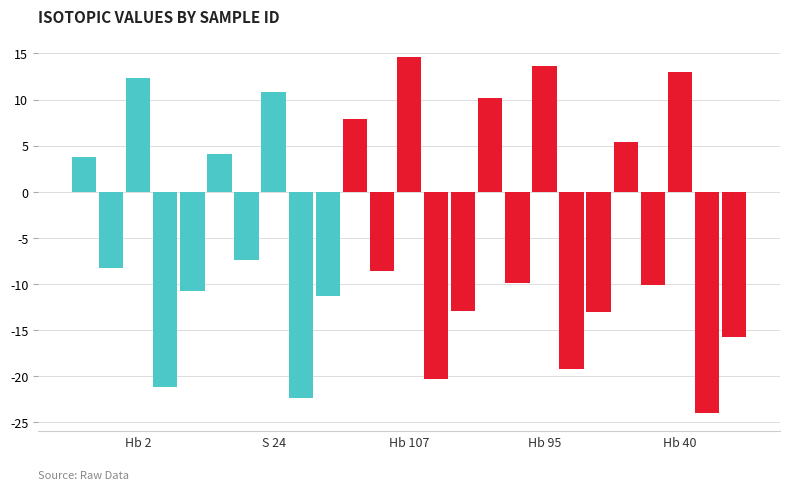

Is it true that C equals -12.9 at Hb 107?

True